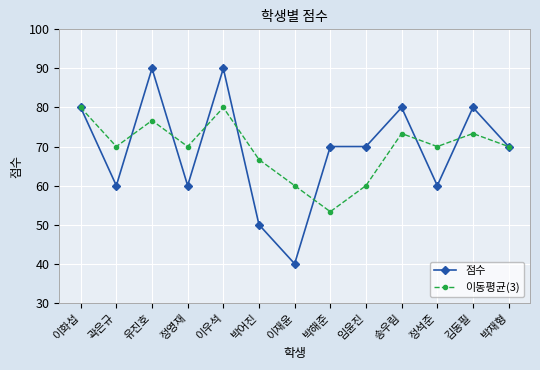

What is the label of the 6th point from the right?

박해준